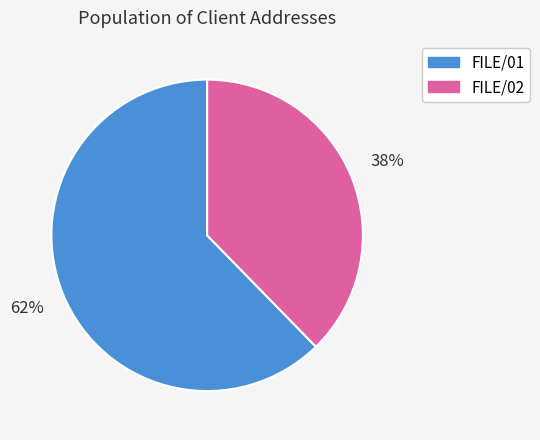

Is there a majority slice in this chart?

Yes